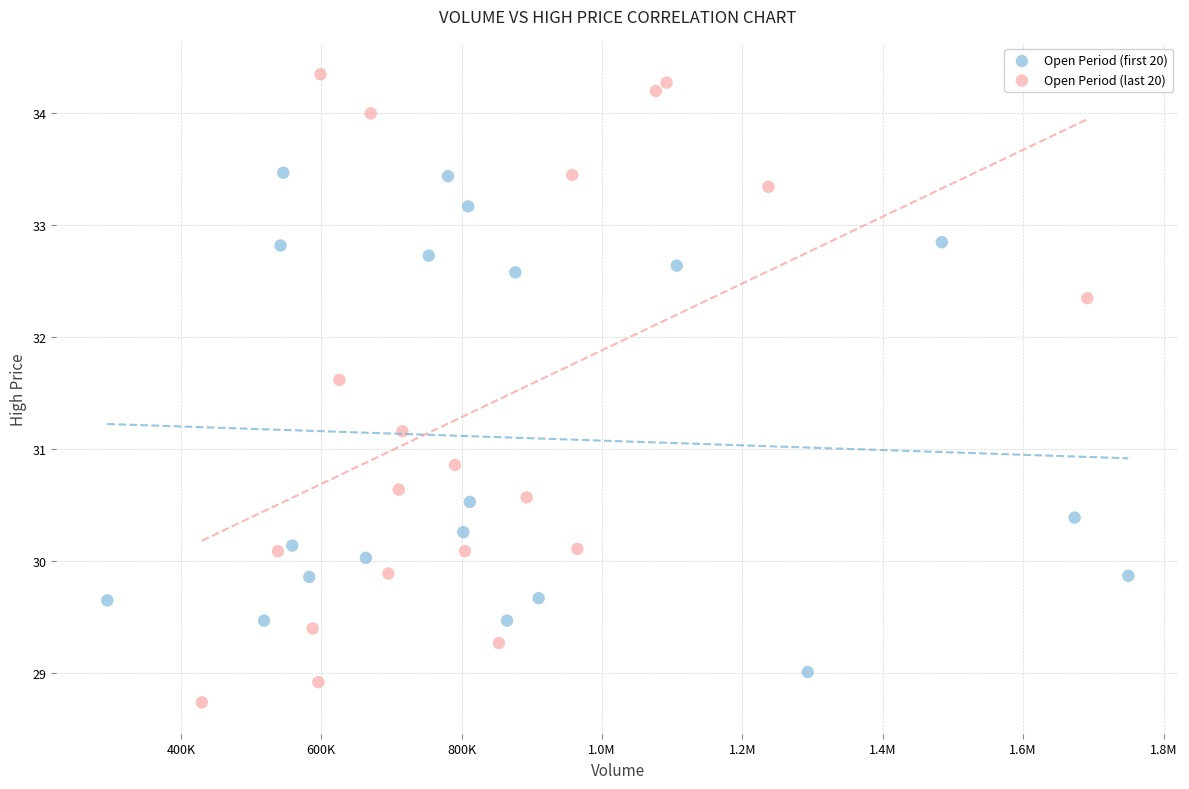

What are all the series names shown in the legend?

Open Period (first 20), Open Period (last 20)